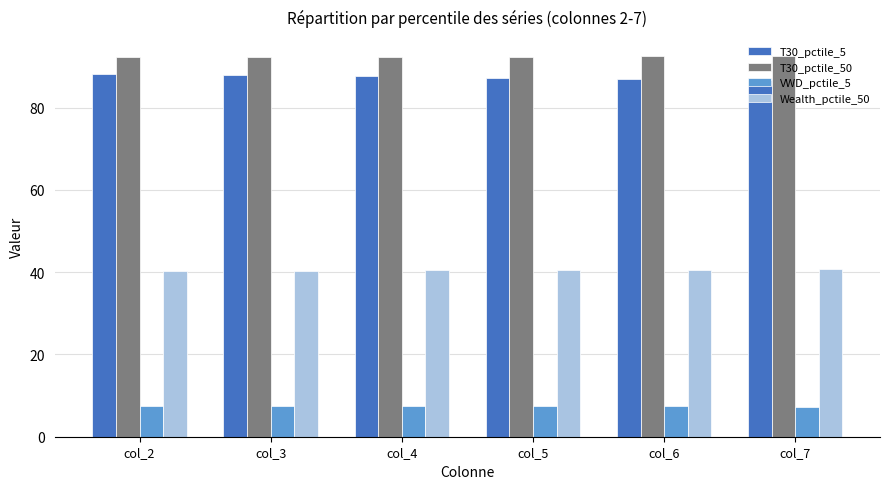

What is the spread (max minus min) of values at col_2?

84.9